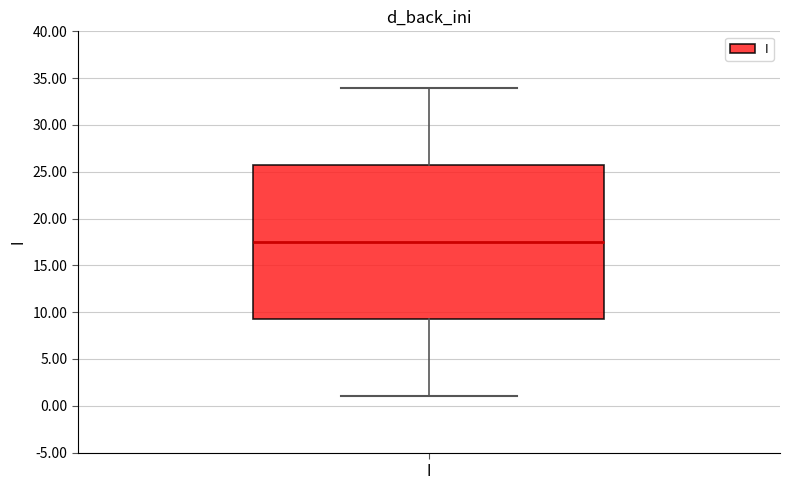

Transcribe this box plot: give where the median line is, the range the box spans, and where the two whiskers end, as read against the y-axis. The values are not printed on the chart, so give them approximately, as read against the axis.

median 17.5, box 9.5 to 26.0, whiskers 1.0 to 34.0